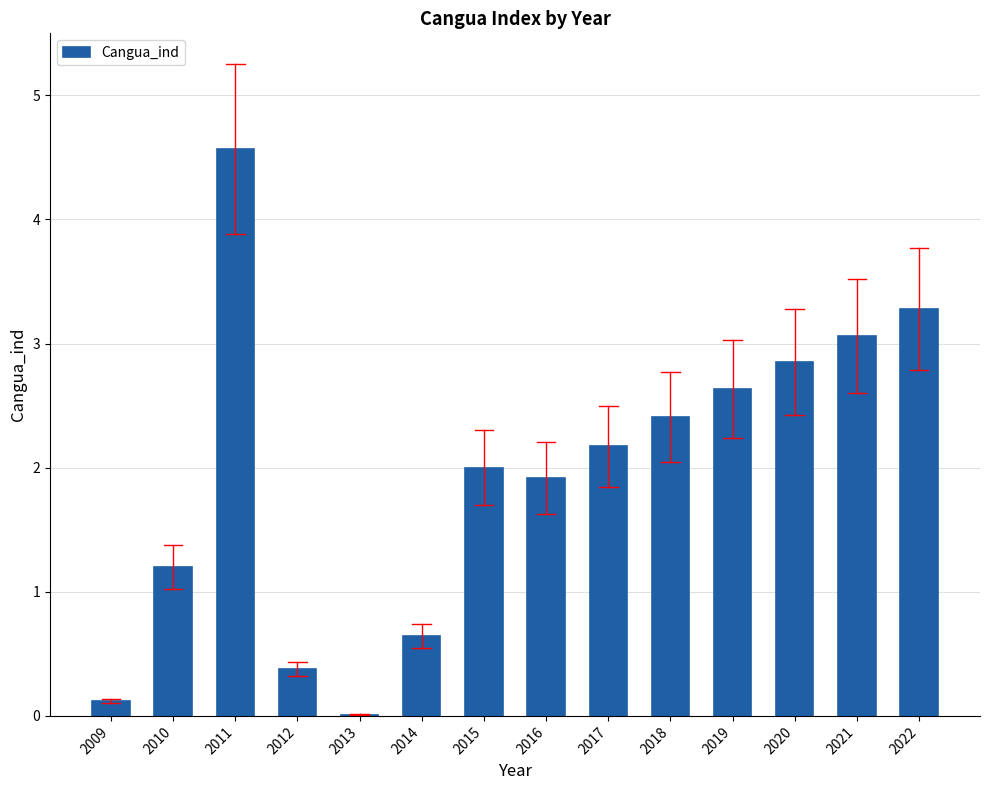

What is the greatest value displayed?

4.6